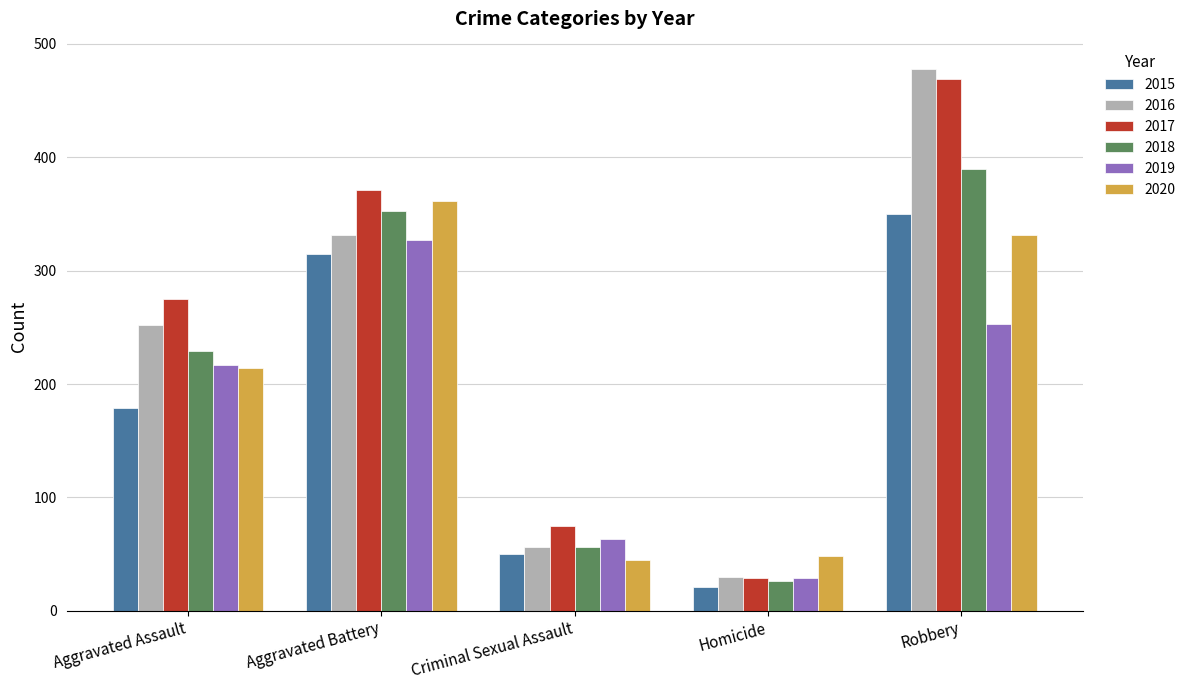

What is the minimum value shown in the chart?

21